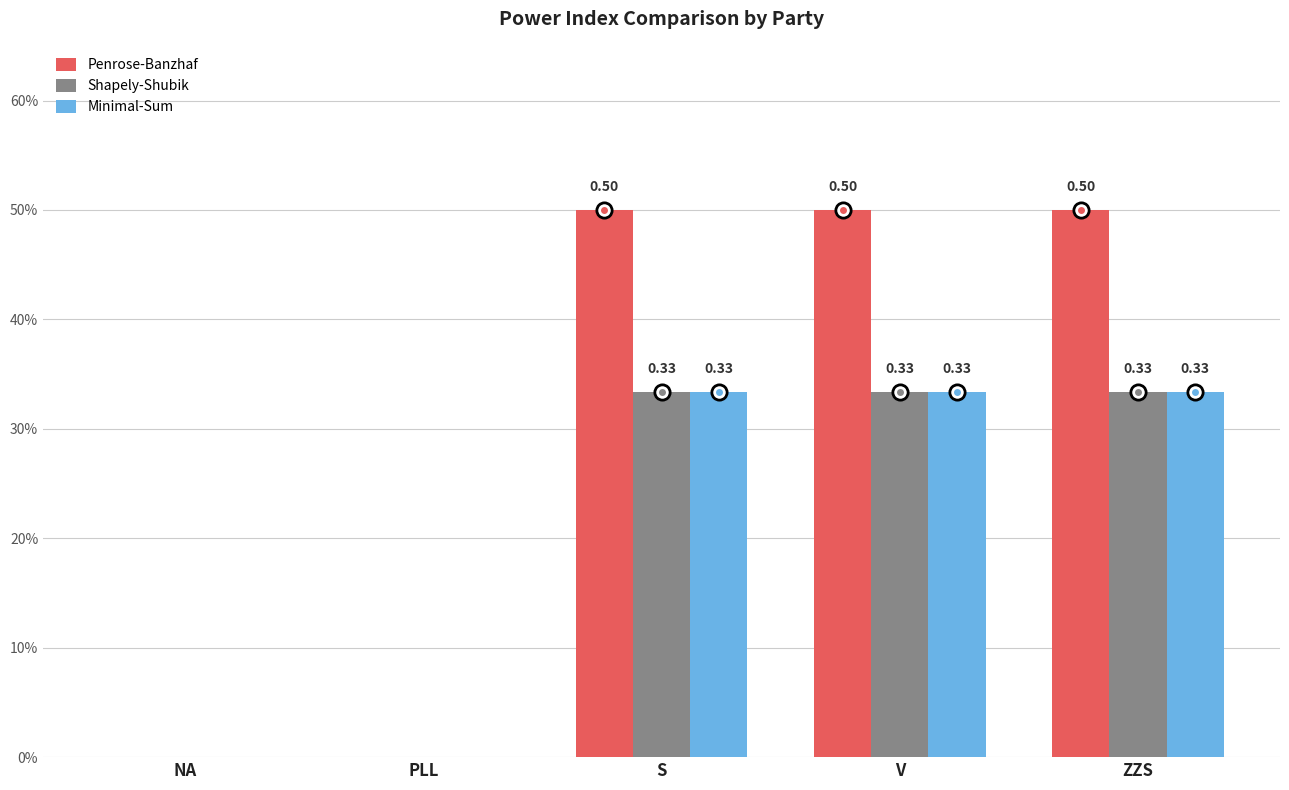

Is the value of Penrose-Banzhaf at S greater than the value of Minimal-Sum at S?

Yes